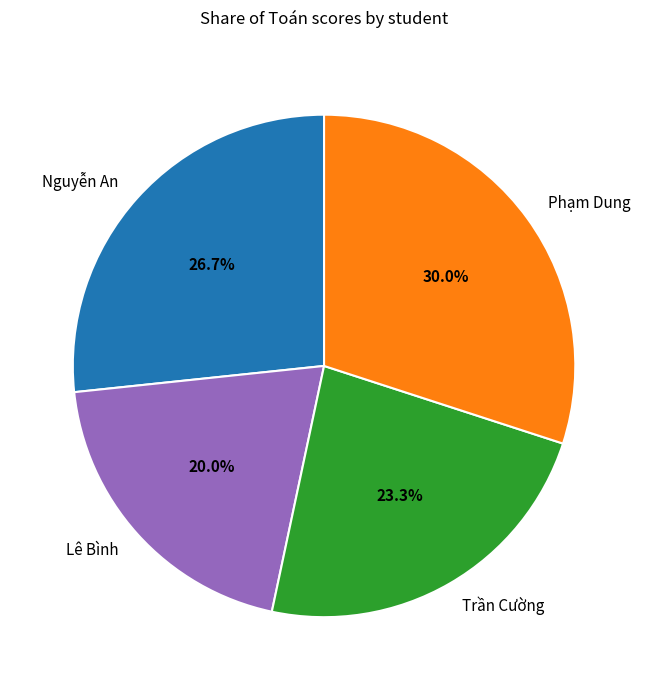

Between Phạm Dung and Lê Bình, which is larger?

Phạm Dung